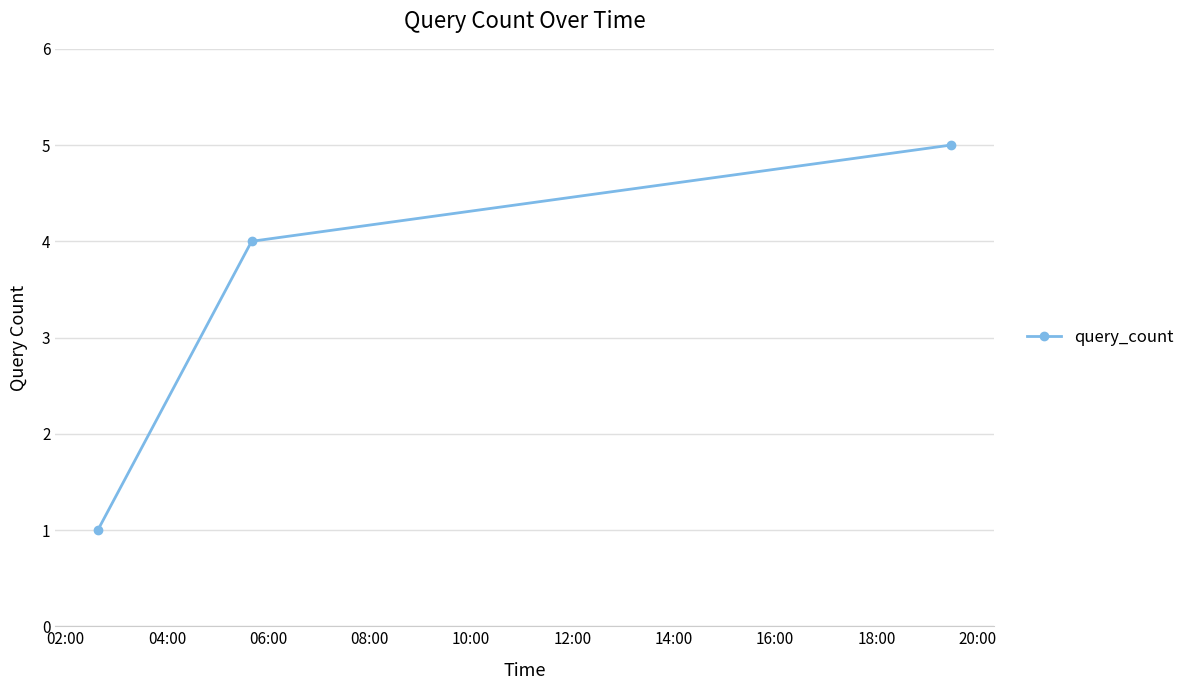

What is the maximum value shown in the chart?

5